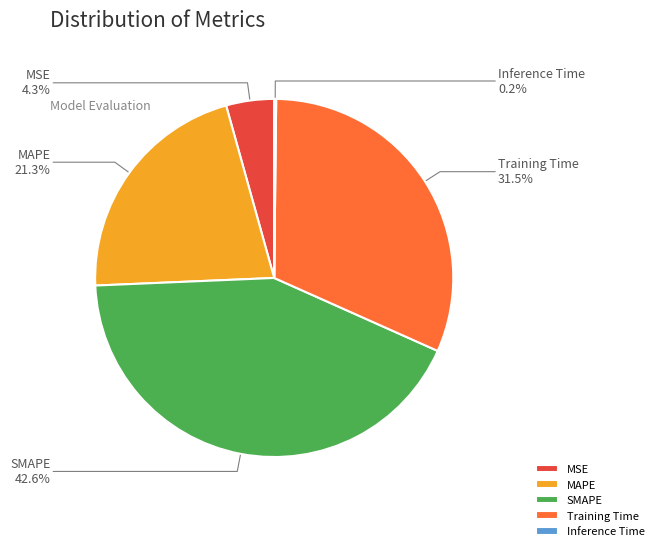

Is there any slice that represents more than half of the pie?

No